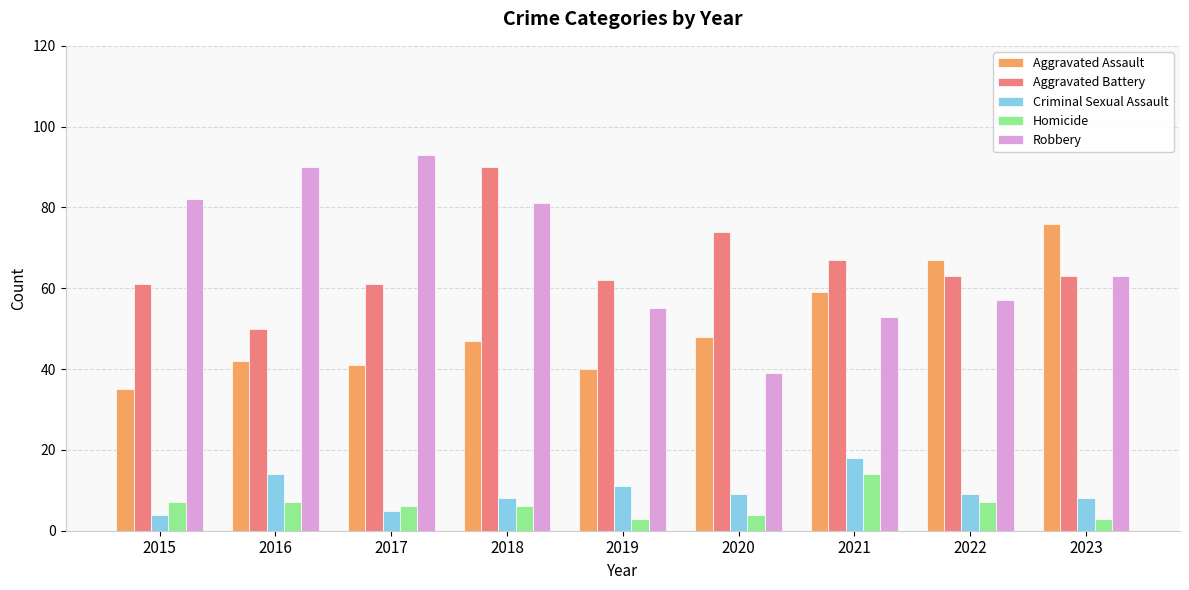

Count the number of categories in the chart.

9